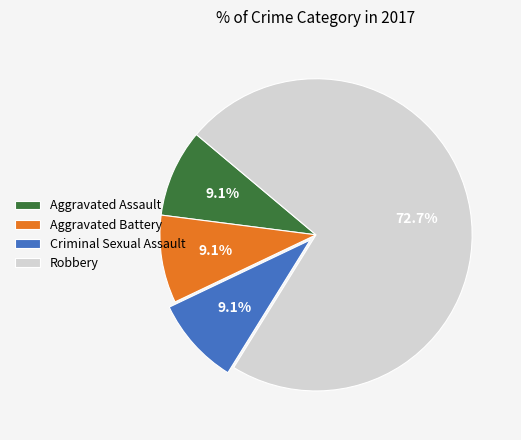

What percentage is NOT represented by Criminal Sexual Assault?

90.9%